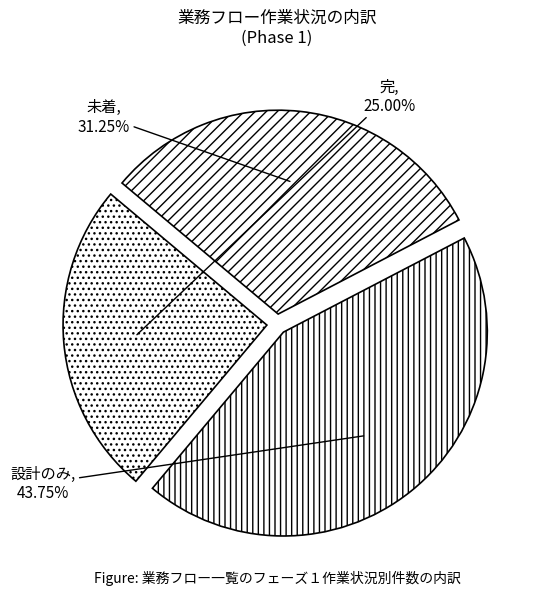

Between 設計のみ and 未着, which is larger?

設計のみ